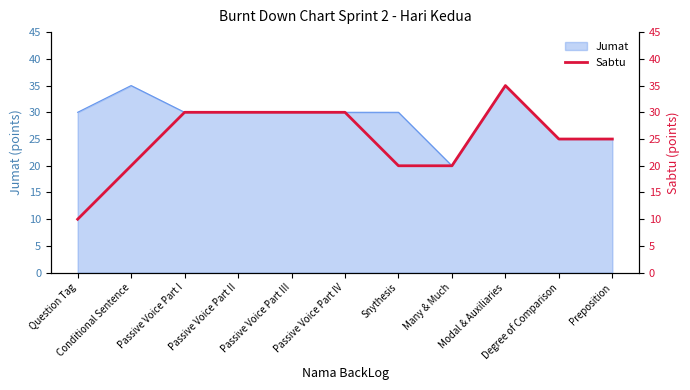

What is the approximate value at Passive Voice Part II?

30